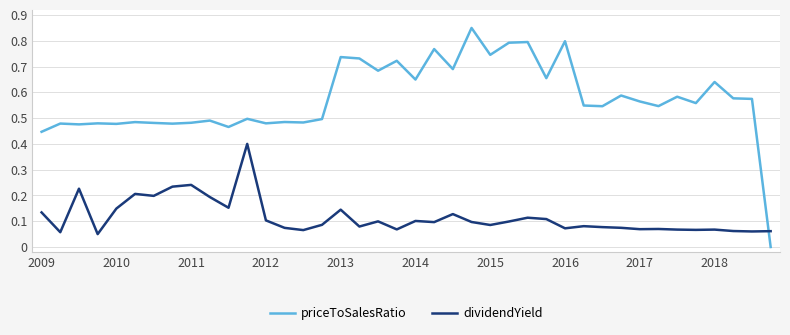

Which series has the largest total across all categories?

priceToSalesRatio